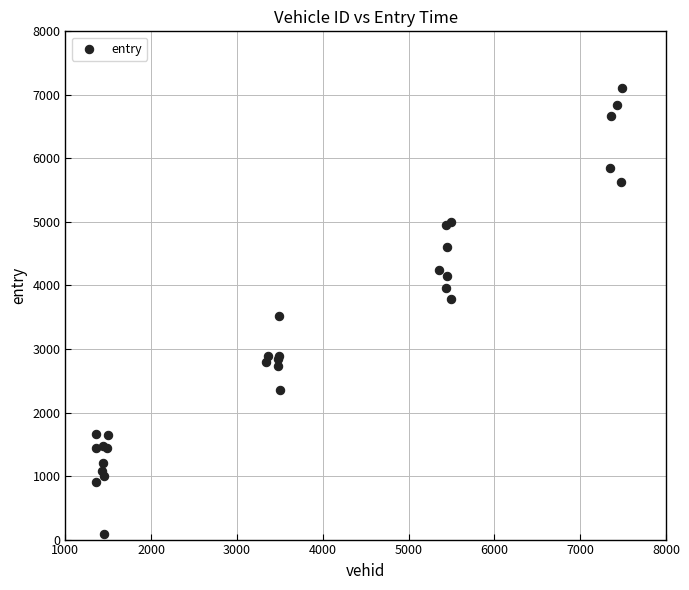

What Y value in the scatter plot is closest to 3603?

3513.8